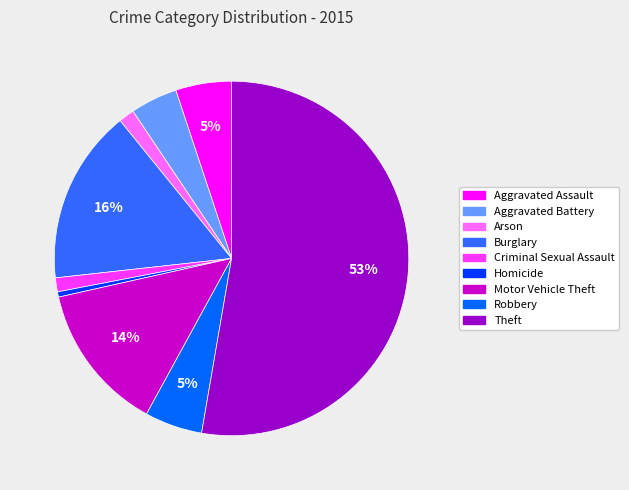

What percentage is the Aggravated Assault slice, to the nearest percent?

5%